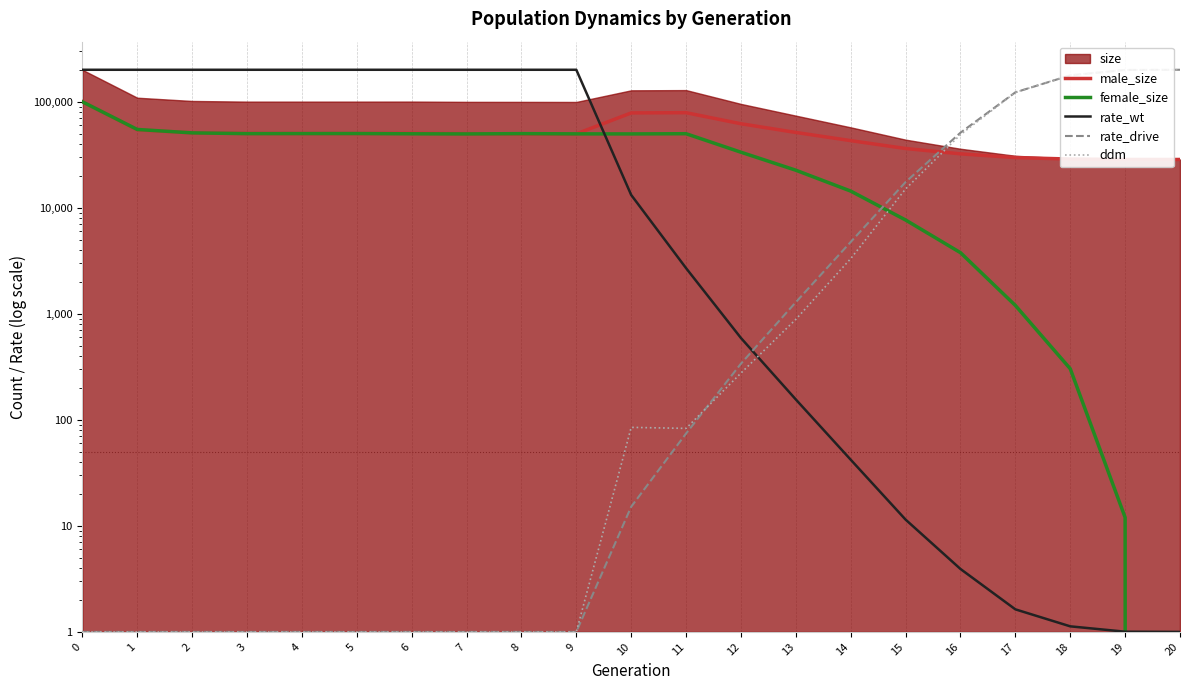

True or false: male_size has a value of 65674.9 at 6.

False